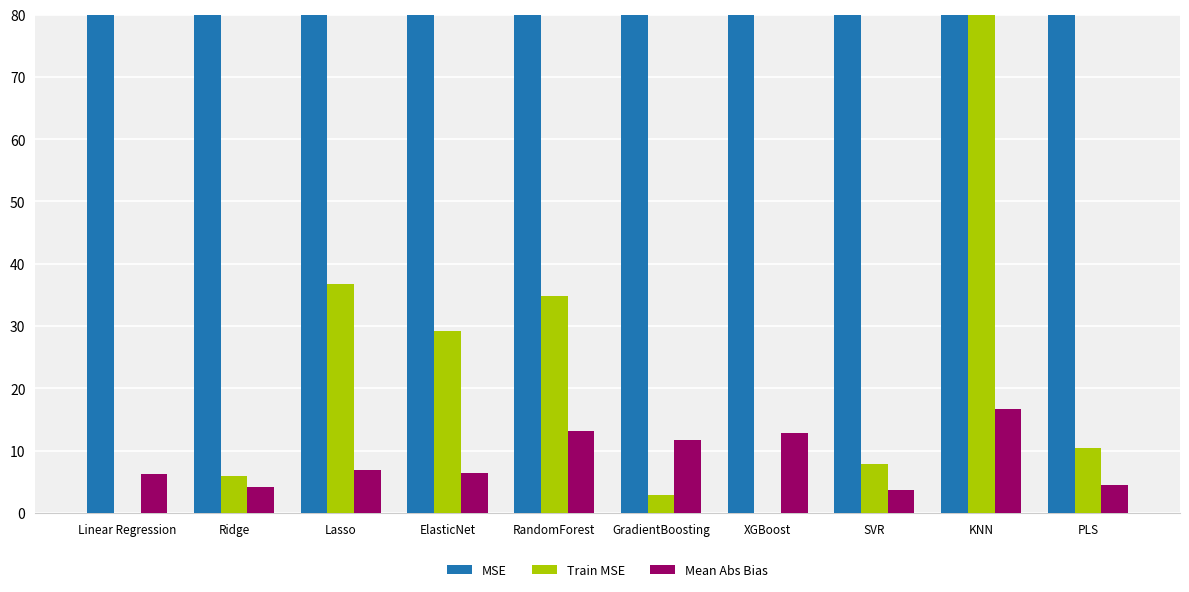

What is the sum of the MSE values at GradientBoosting and RandomForest?

478.4